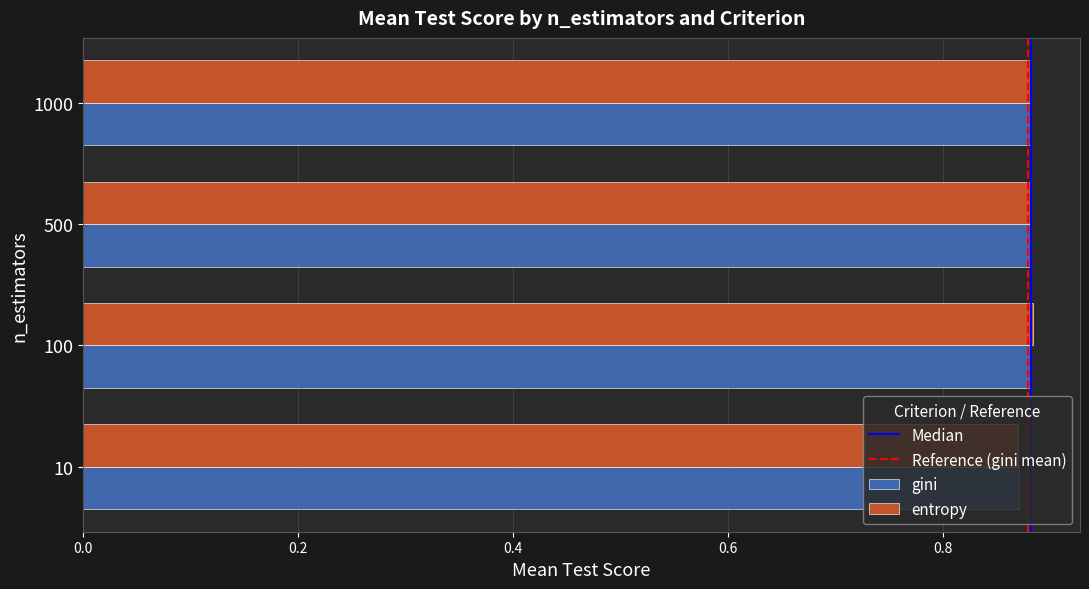

What is the sum of the entropy values at 1000 and 100?

1.8